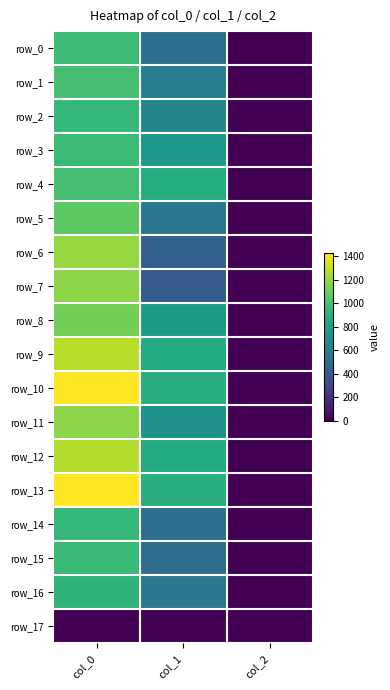

Reading left to right, list all the values displayed in this chart.

row_0: 970.0	526.5	2.0
row_1: 1003.3	610.9	2.0
row_2: 946.7	648.0	2.0
row_3: 970.0	766.1	2.0
row_4: 996.7	880.9	2.0
row_5: 1063.3	570.4	2.0
row_6: 1200.0	435.4	2.0
row_7: 1176.7	401.6	2.0
row_8: 1120.0	776.2	2.0
row_9: 1270.0	867.4	2.0
row_10: 1420.0	891.0	2.0
row_11: 1173.3	725.6	2.0
row_12: 1260.0	877.5	2.0
row_13: 1423.3	894.4	2.0
row_14: 946.7	526.5	2.0
row_15: 966.7	509.6	2.0
row_16: 923.3	567.0	2.0
row_17: 0.0	0.0	0.0